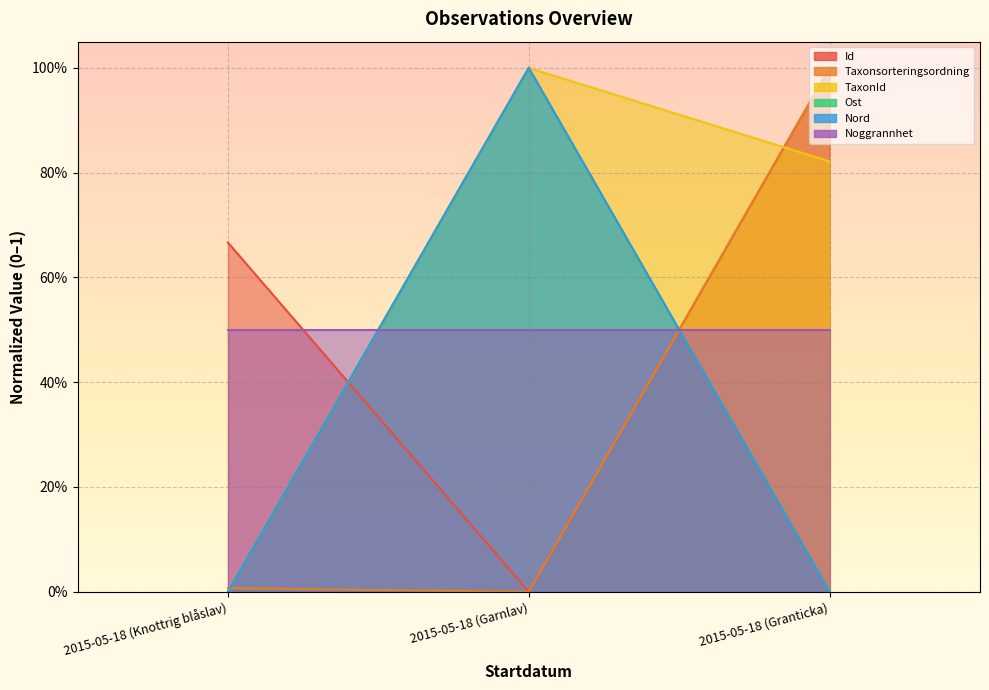

Which category has the highest value across all series?

2015-05-18 (Granticka)